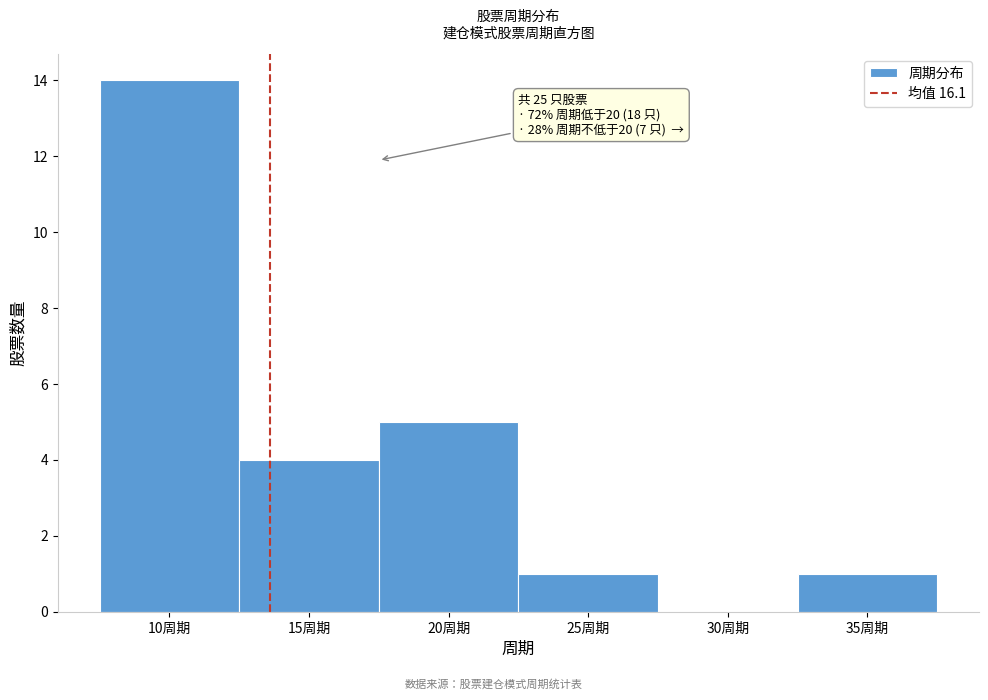

Reading left to right, extract all data points from this chart.

10周期=14	15周期=4	20周期=5	25周期=1	30周期=0	35周期=1